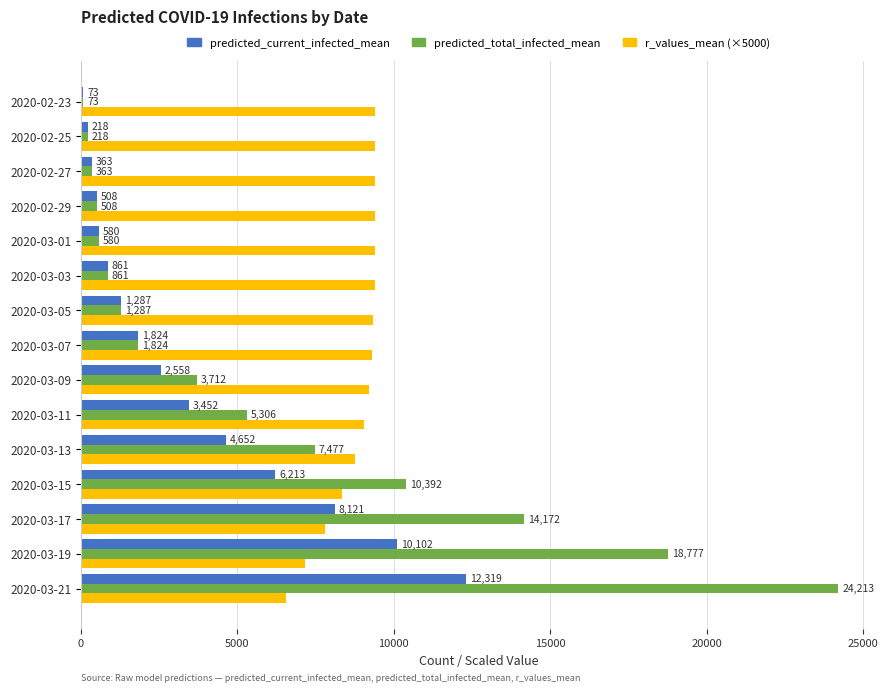

At which category is the sum across all series the highest?

2020-03-21